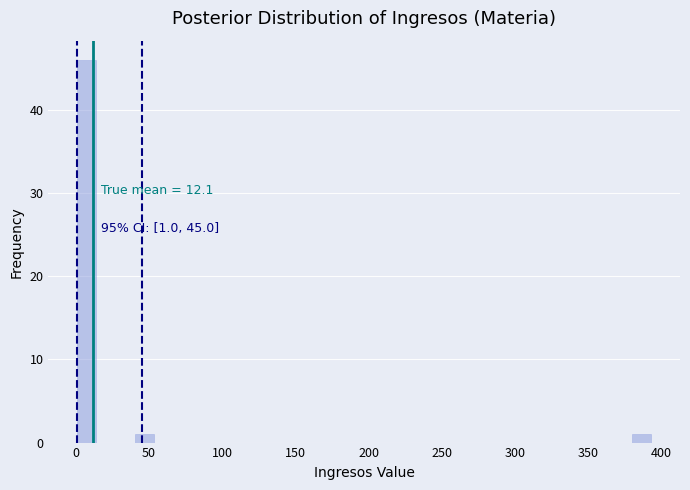

Read against the x-axis, roughly where is the centre of the tallest bar?

10